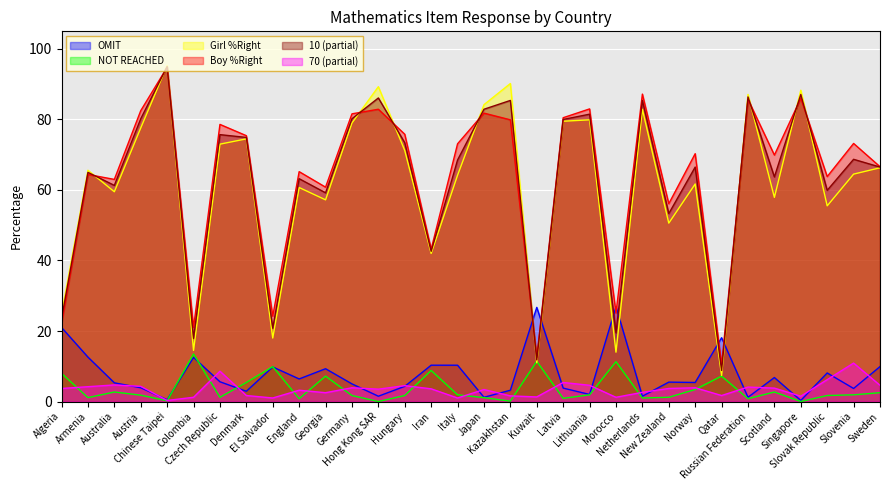

Which series has the widest spread of values?

Girl %Right